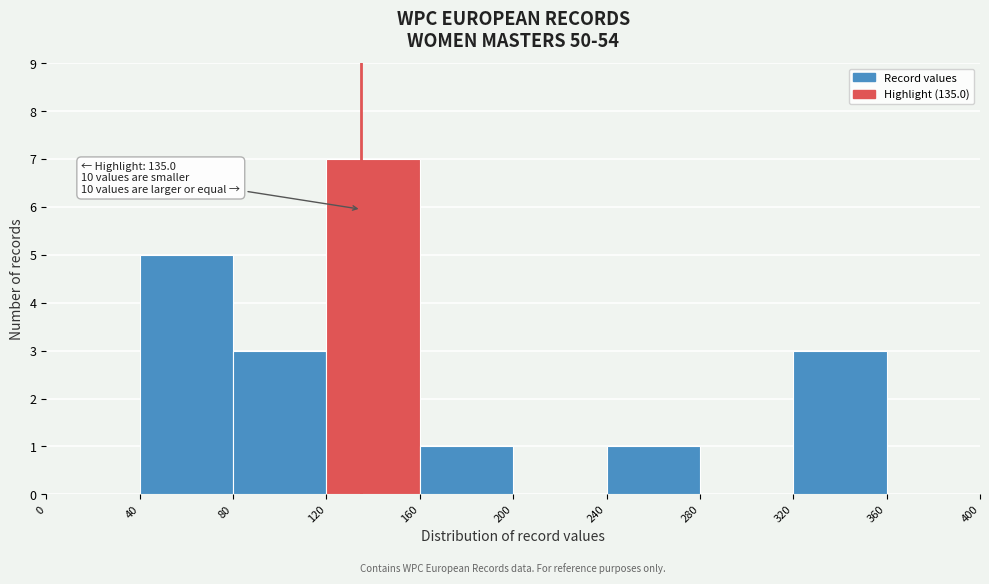

Over which range of the x-axis is the bar tallest?

120 to 160